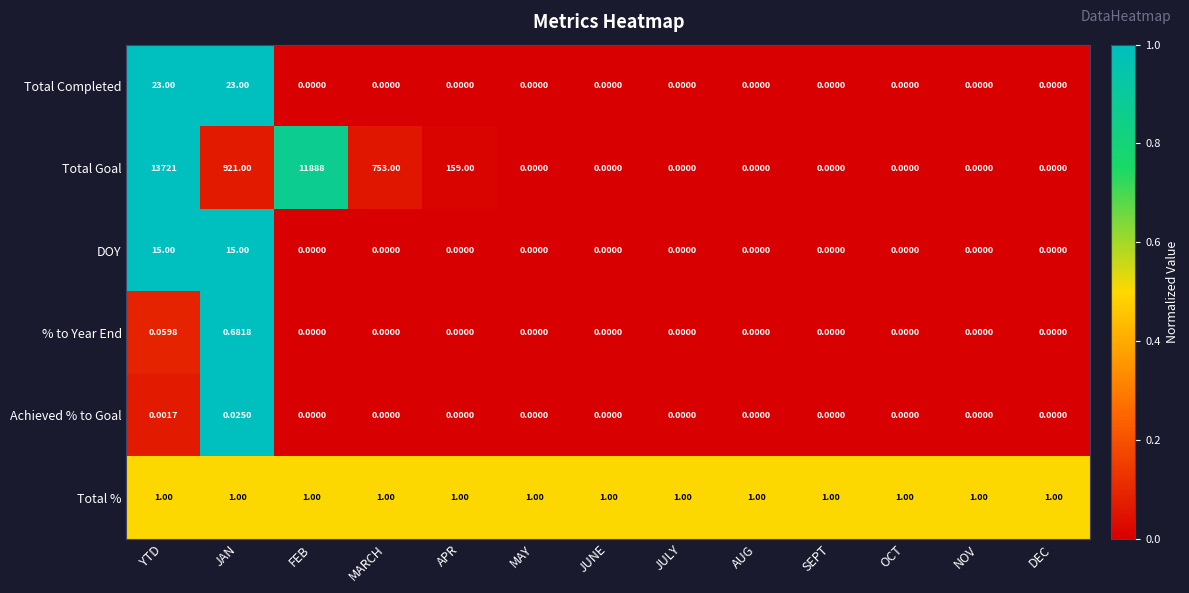

List the series in order of their peak value, lowest first.

Achieved % to Goal, % to Year End, Total %, DOY, Total Completed, Total Goal